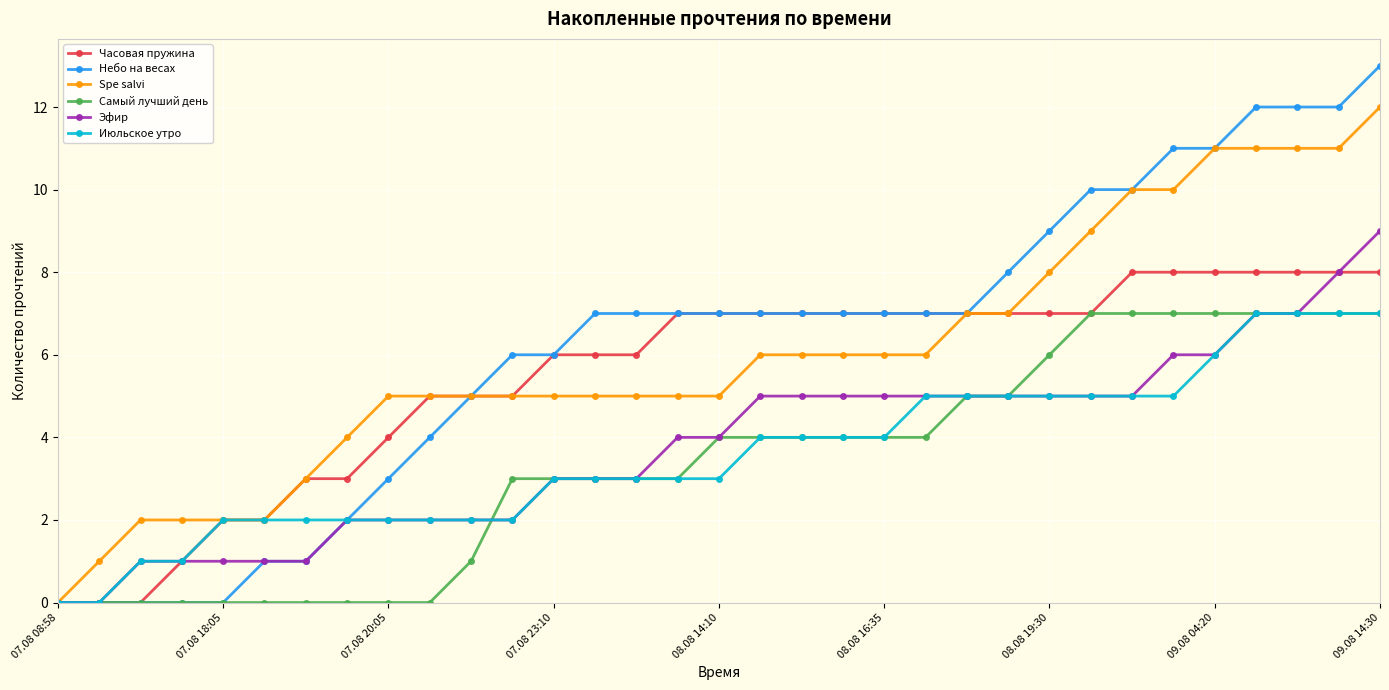

What is the value of the Эфир point at the 17th from the left?

4